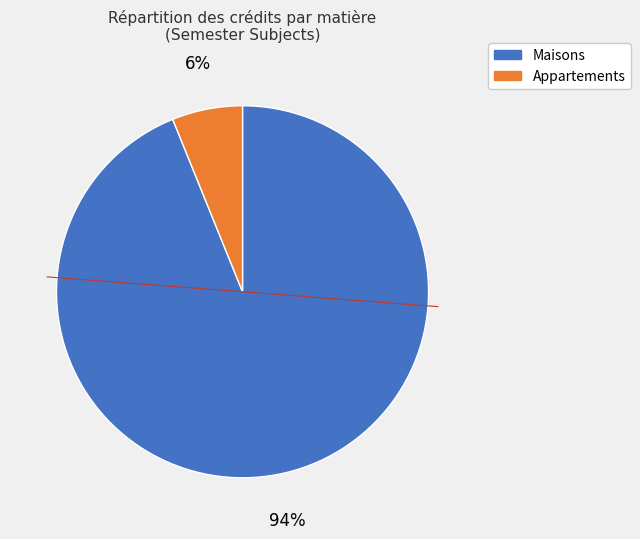

Does any single category account for the majority?

Yes